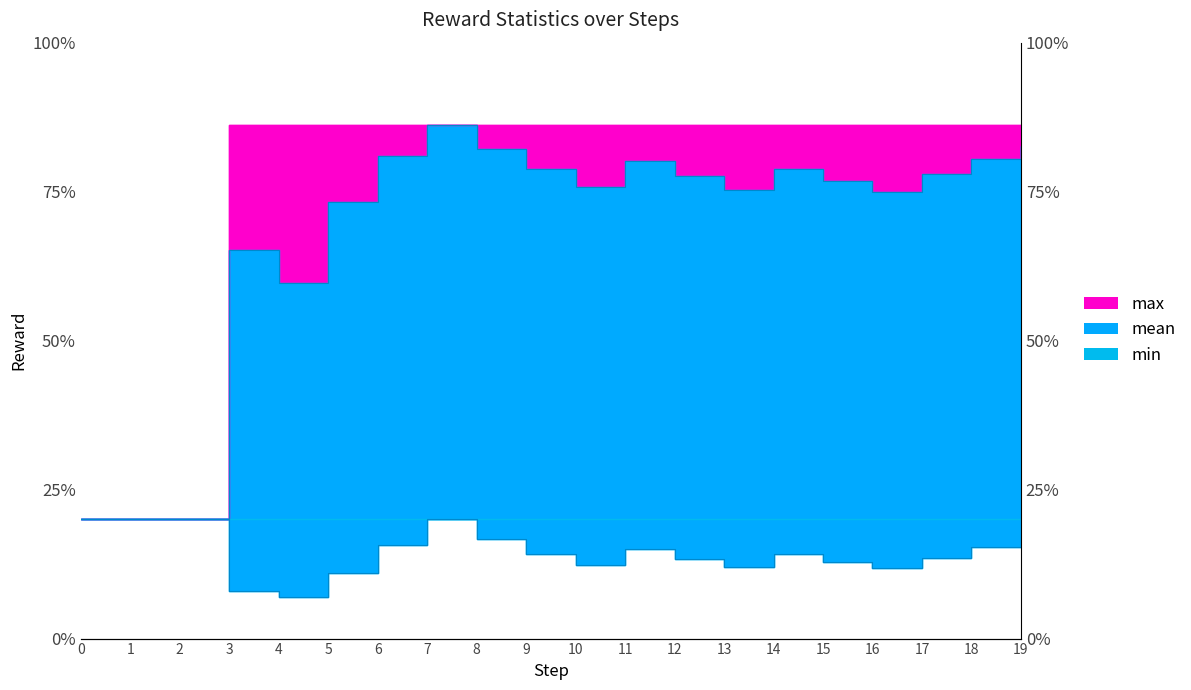

At which category is the sum across all series the highest?

7